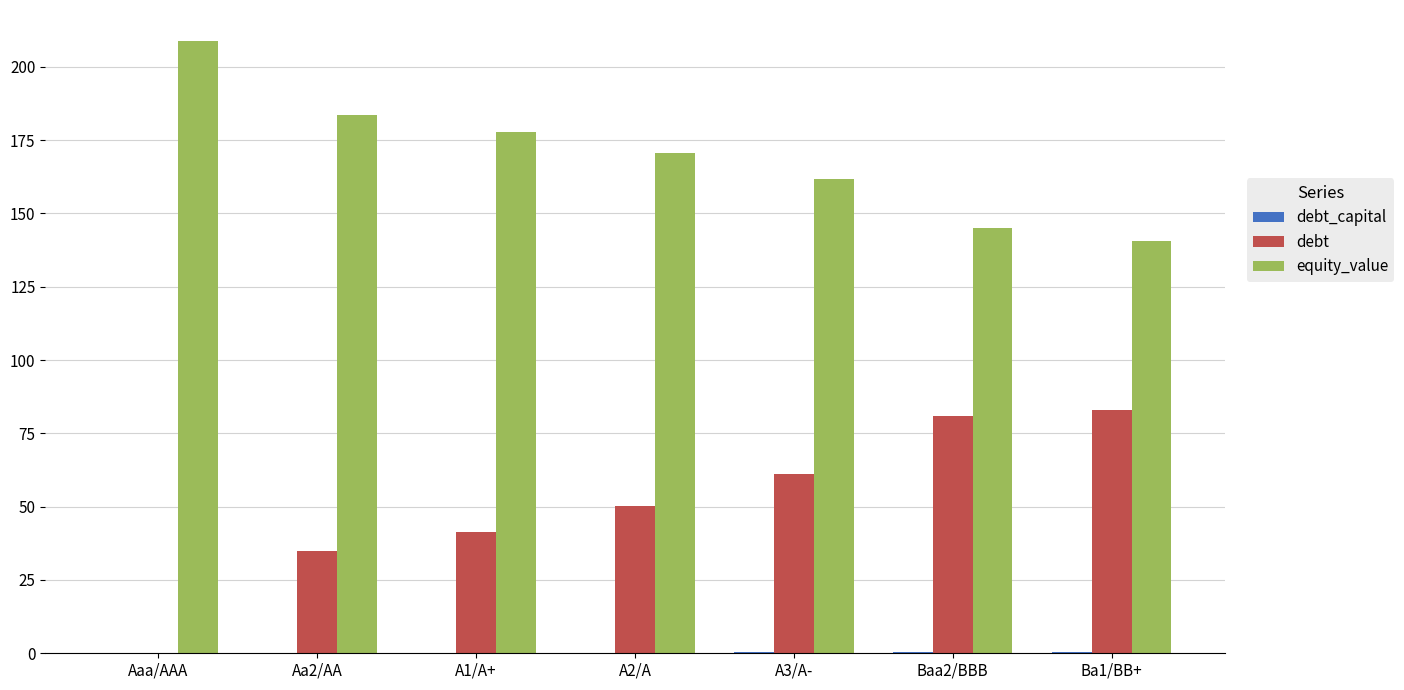

Read the debt value at A3/A-.

61.1